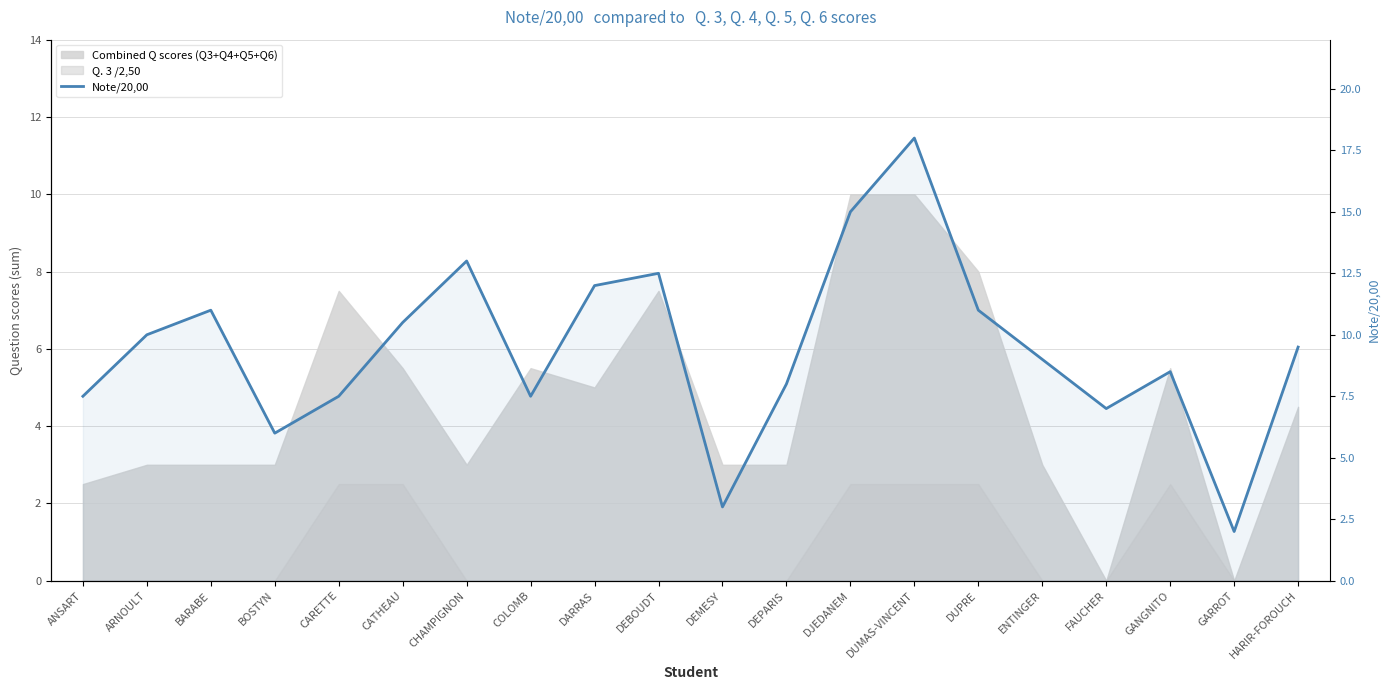

What is the value of the 1st point from the left?

7.5